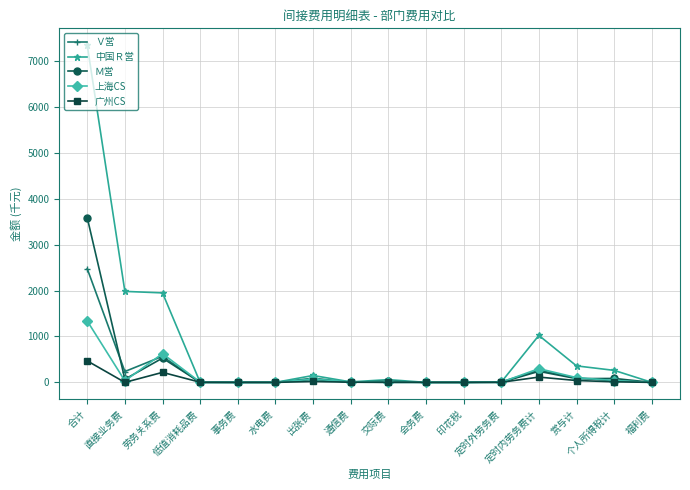

What is the label of the 3rd point from the left?

劳务关系费